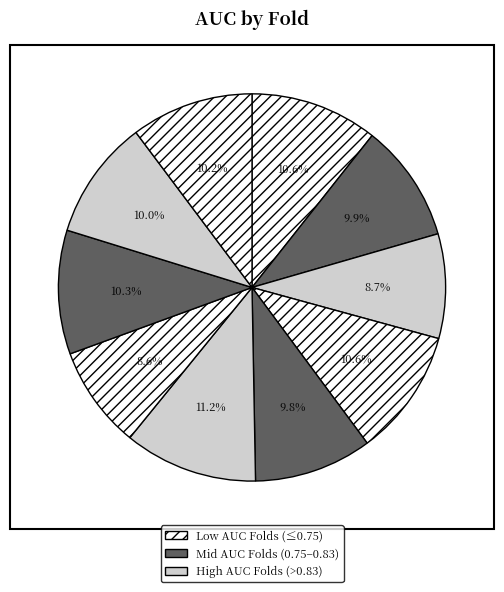

What is the smallest slice in the pie chart?

Fold 7